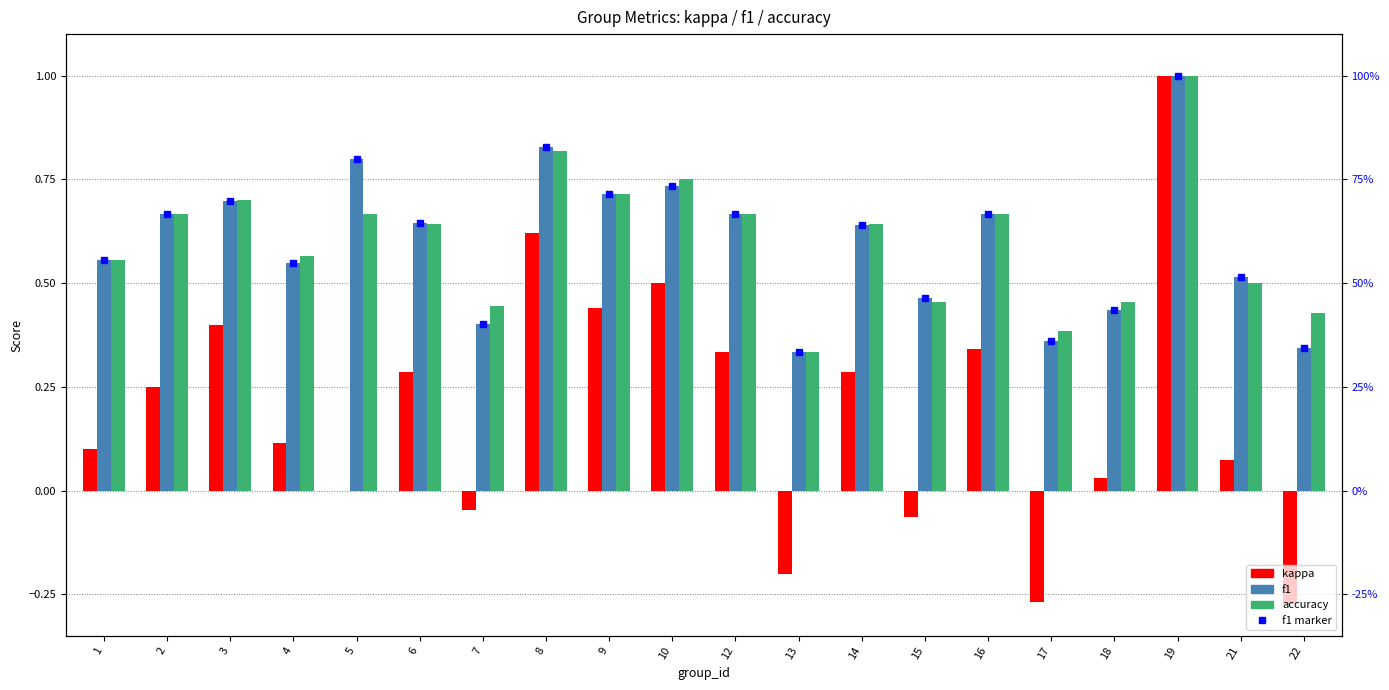

How many categories are shown in the chart?

20